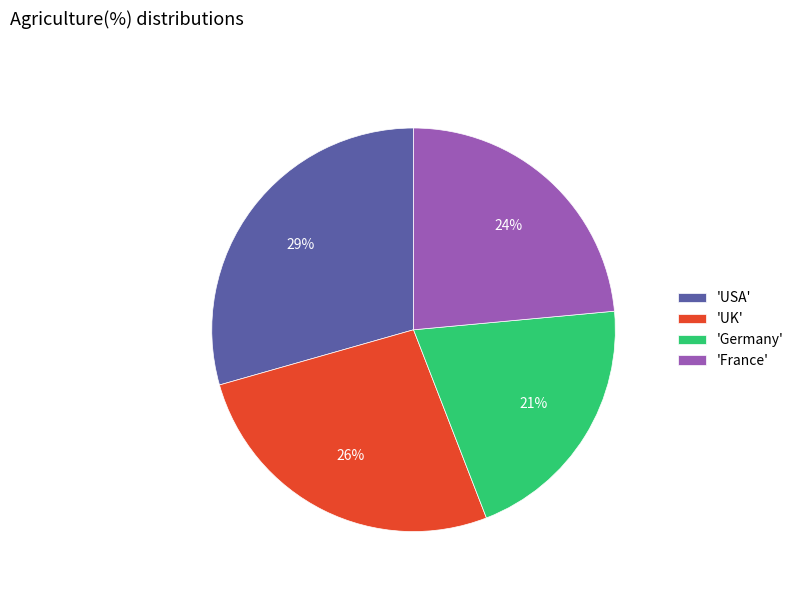

Approximately how many times larger is the value at 'UK' compared to 'USA'?

0.9